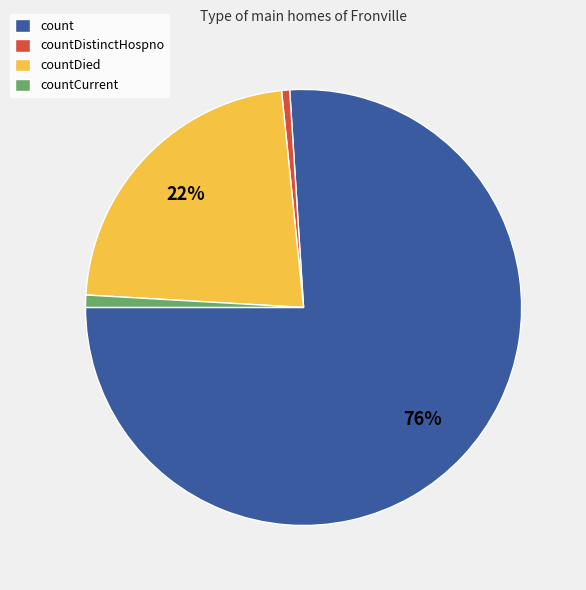

What is the largest slice in the pie chart?

count